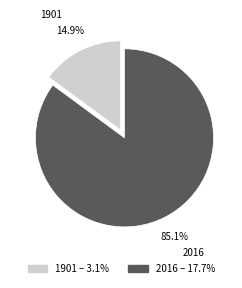

What is the ratio of the value at 1901 to the value at 2016?

0.2